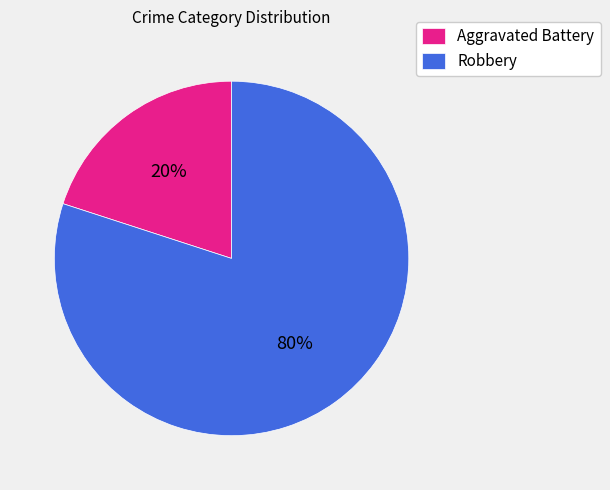

Do Robbery and Aggravated Battery together represent more than half of the pie?

Yes